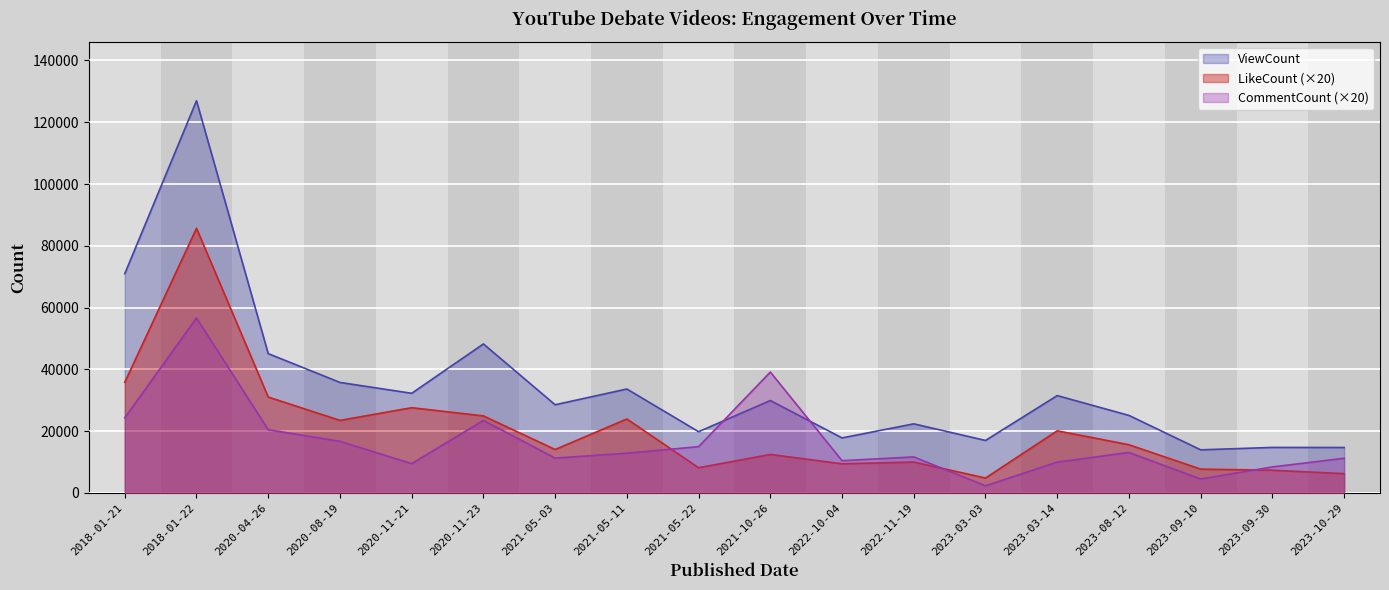

At how many categories does at least one series exceed 54675?

2